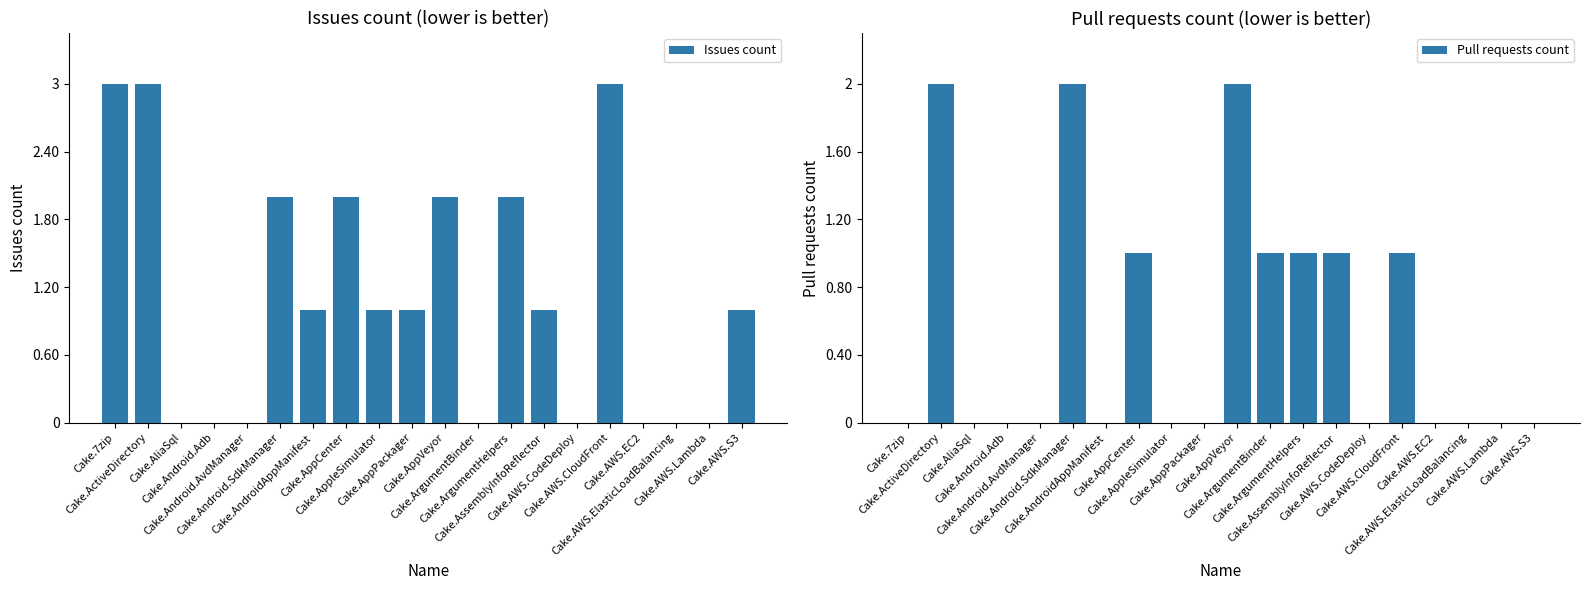

What position from the right is Cake.AppVeyor?

10